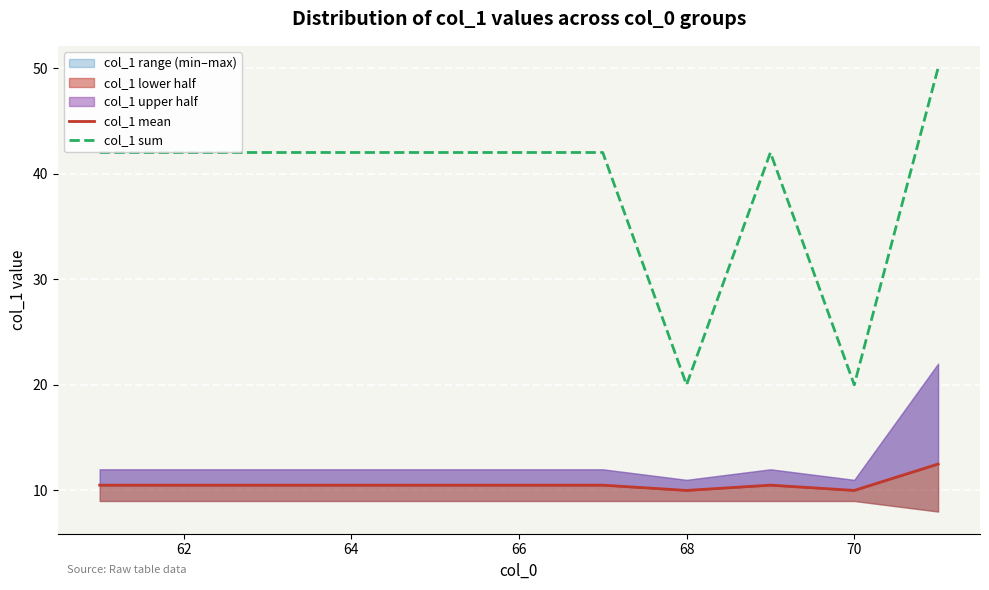

What is the difference between the second highest and minimum values in the col_1 mean series?

0.5